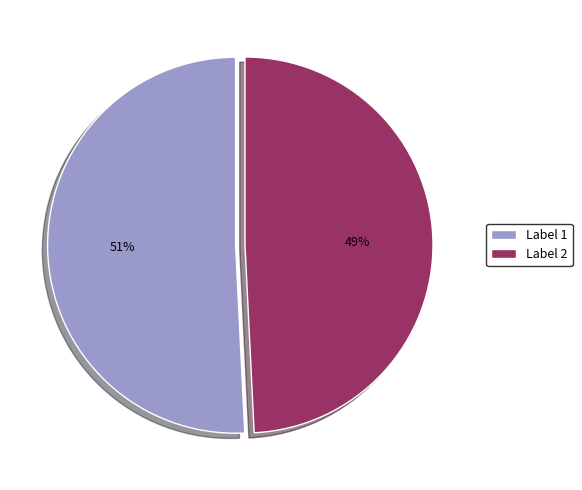

Rank the categories by value from highest to lowest.

Label 1, Label 2